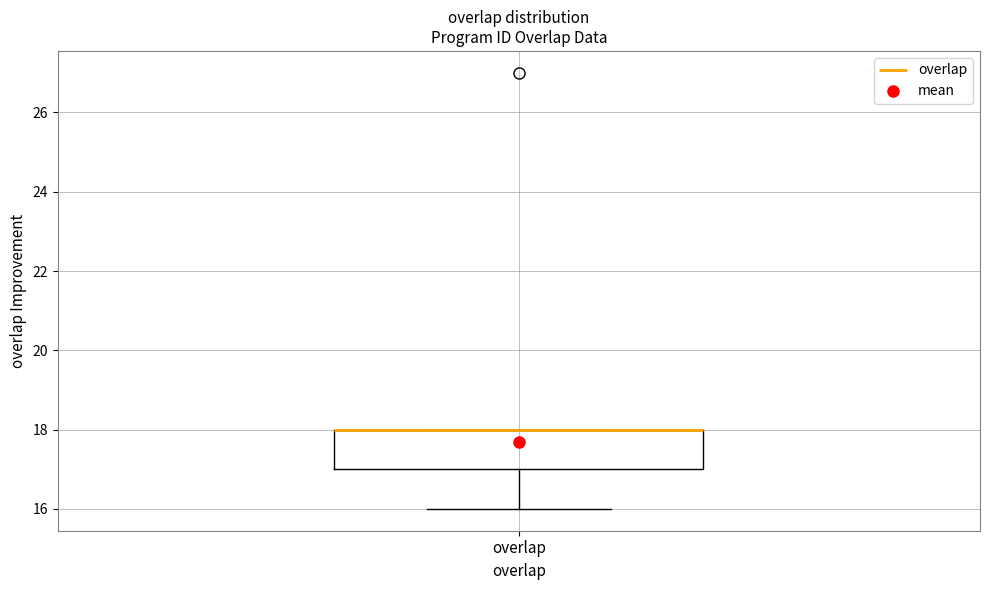

Where is the lower edge of the box for overlap on the y-axis? The values are not printed on the chart, so give them approximately, as read against the axis.

17